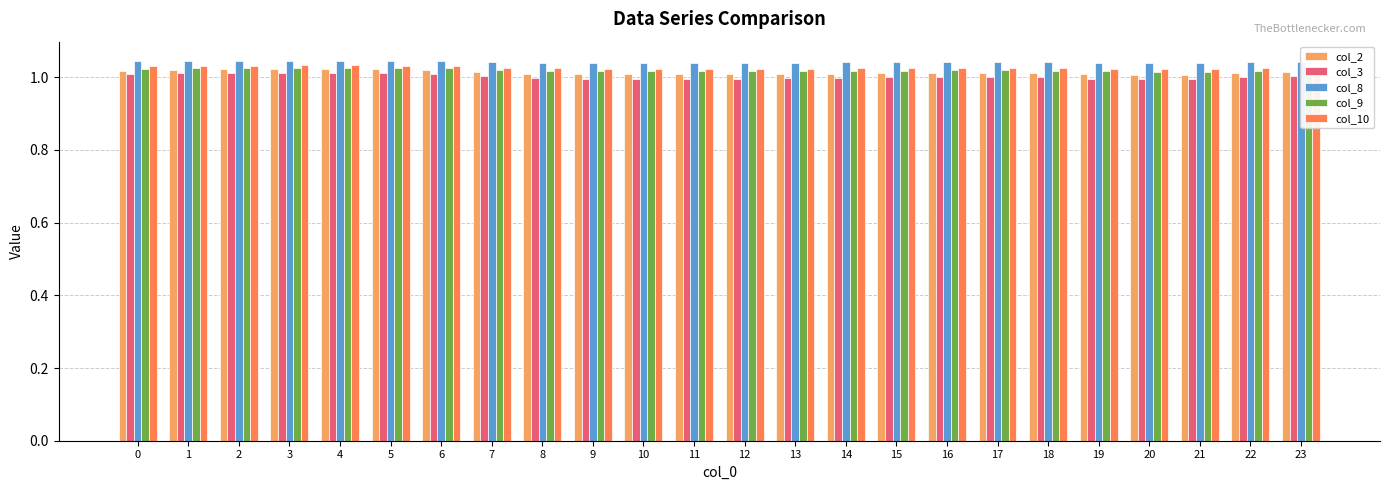

True or false: col_9 has a value of 1.0 at 17.

True